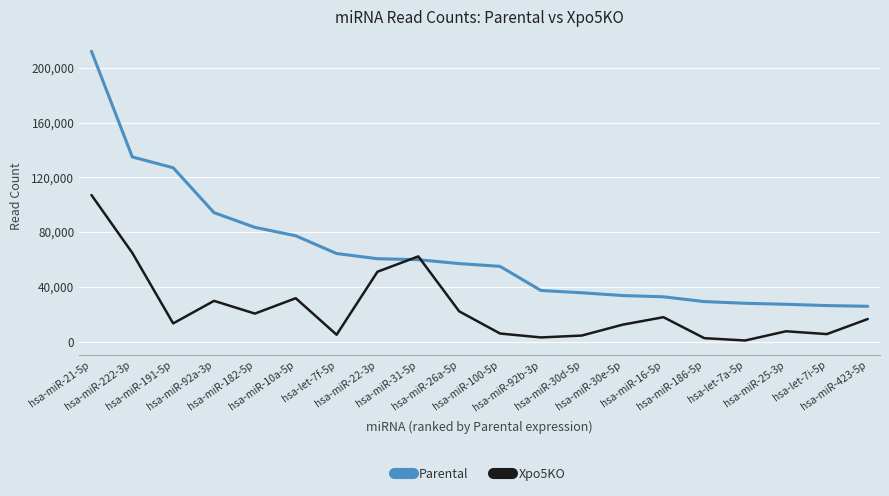

What is the spread (max minus min) of values at hsa-let-7a-5p?

27183